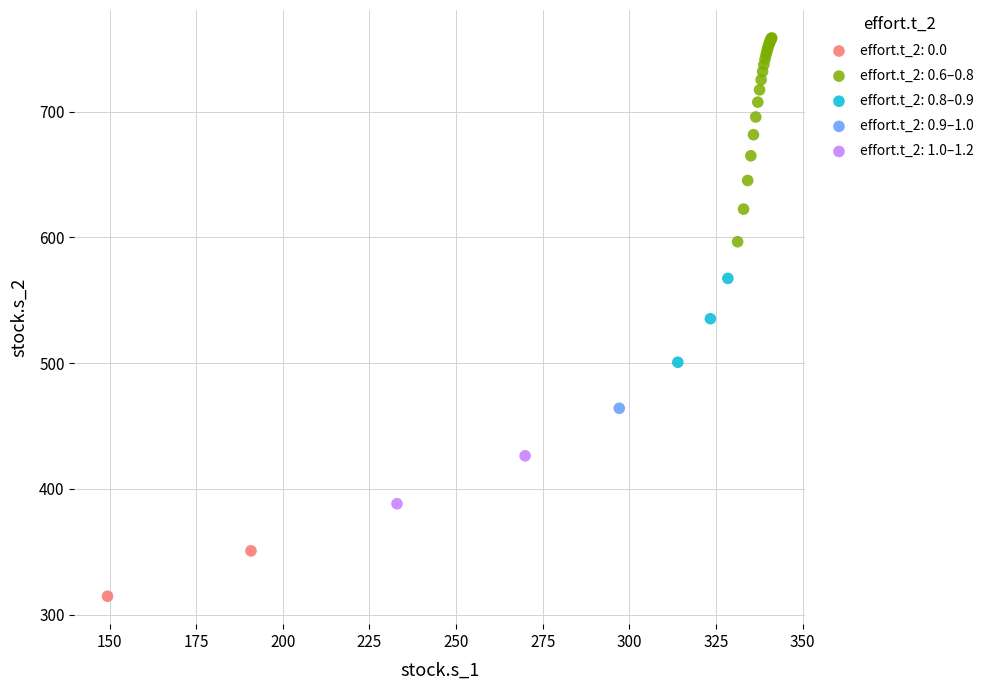

What are all the series names shown in the legend?

effort.t_2: 0.0, effort.t_2: 0.6–0.8, effort.t_2: 0.8–0.9, effort.t_2: 0.9–1.0, effort.t_2: 1.0–1.2